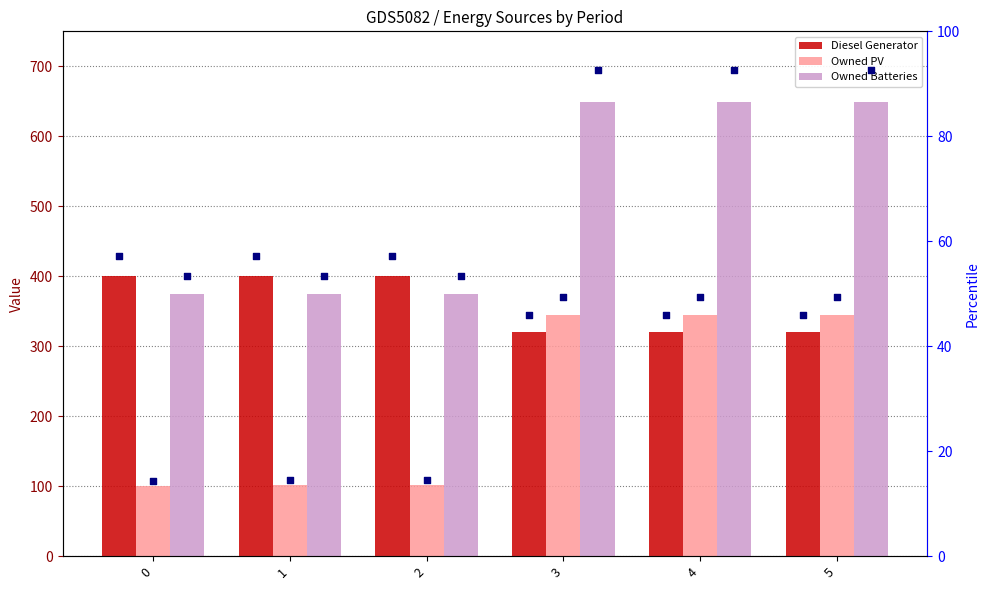

Is the value of Owned PV at 0 greater than the value of Diesel Generator pct at 0?

Yes